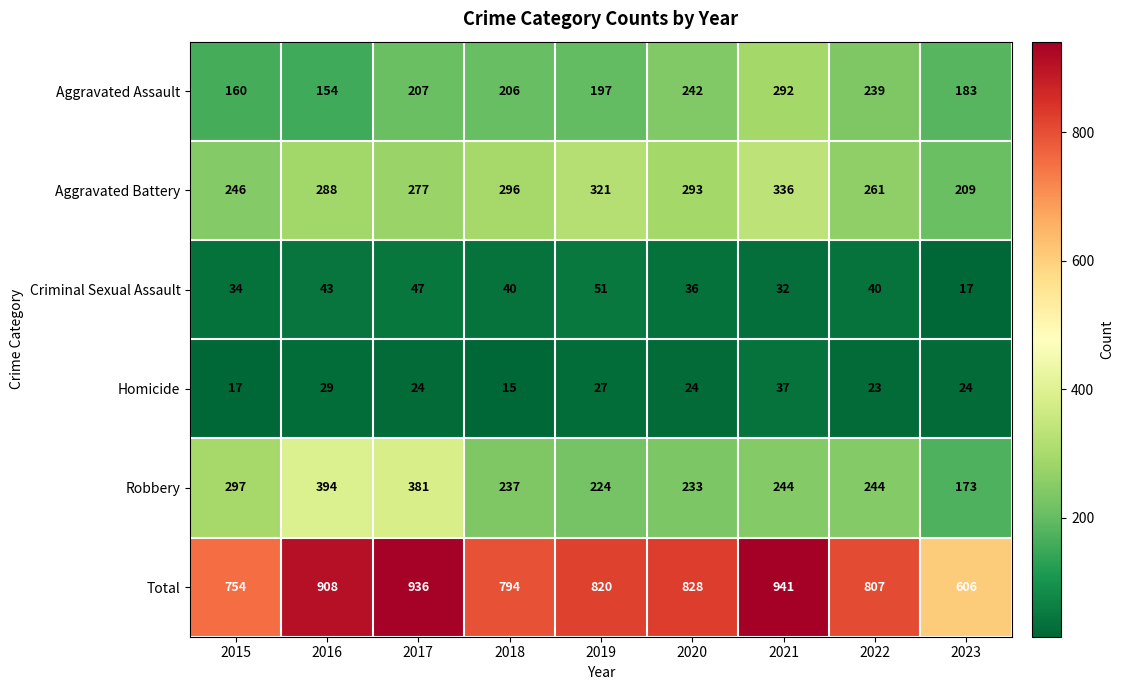

Where is Criminal Sexual Assault nearest to the value 34?

2015